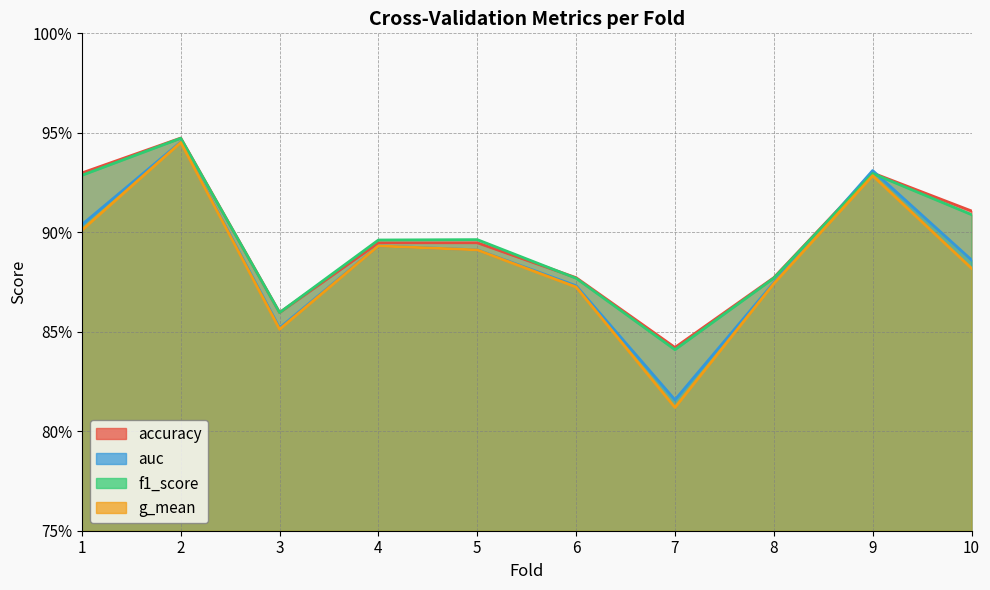

What is the total value across all series at 9?

3.7